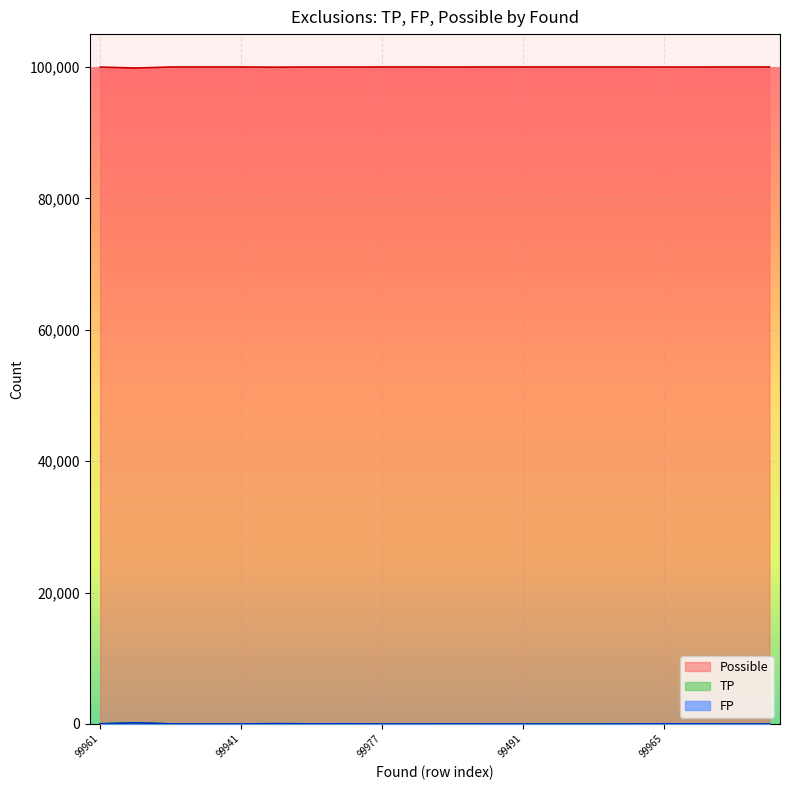

What is the difference between the highest and lowest values at 99973?

99992